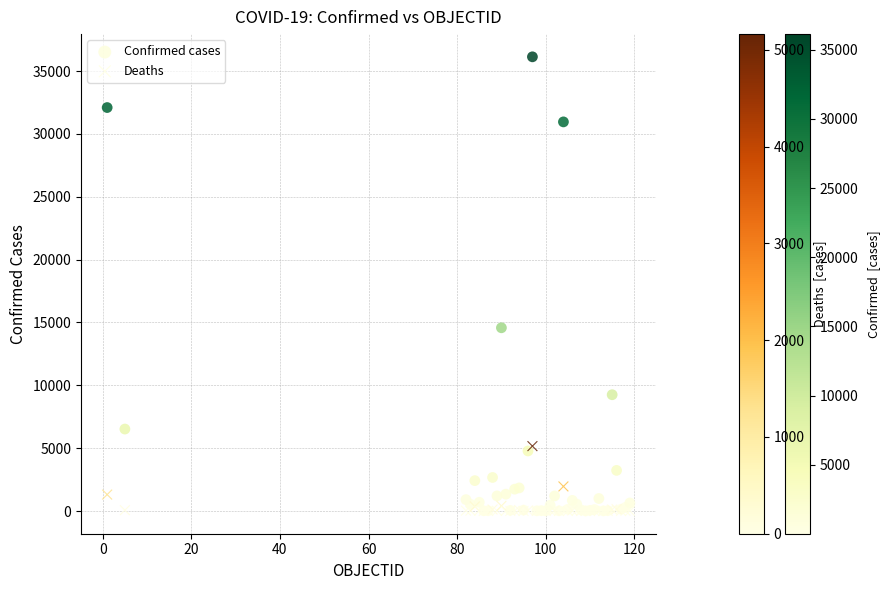

In the Confirmed cases series, what Y value is closest to 18071?

14579